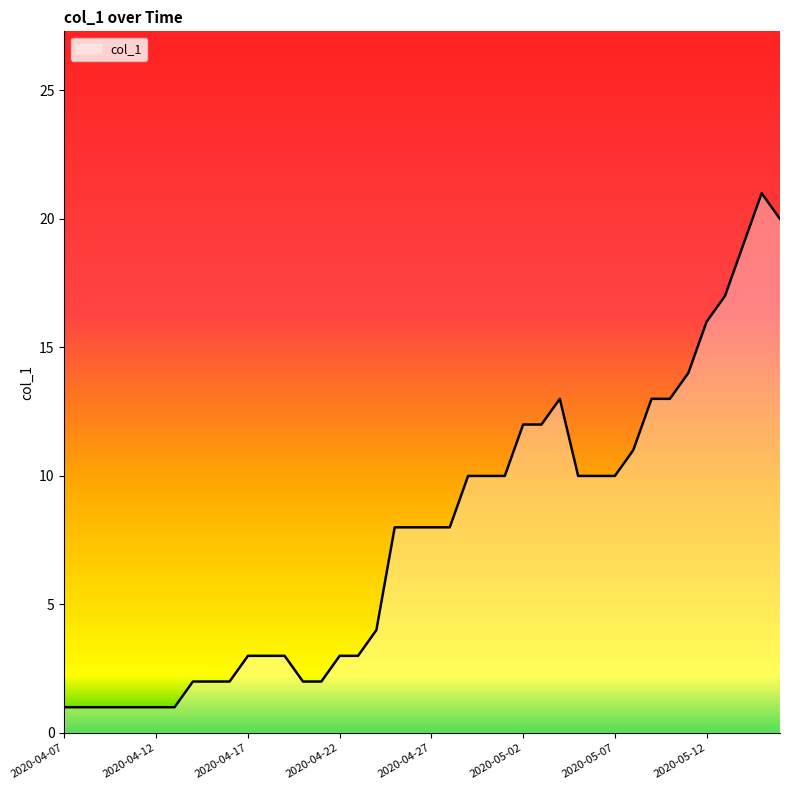

What is the difference between the maximum and minimum values?

20